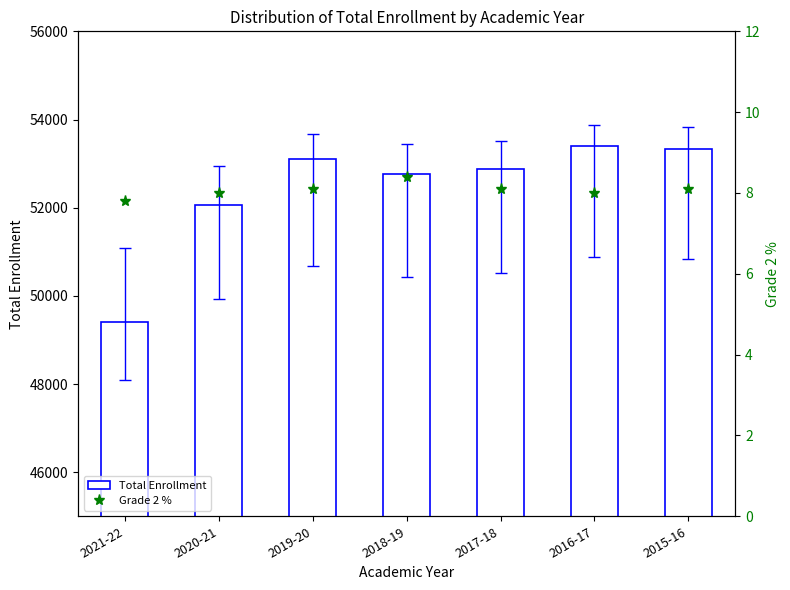

Reading left to right, extract all data points from this chart.

Total Enrollment: 49412.0	52055.0	53105.0	52763.0	52885.0	53395.0	53321.0
Grade 2 %: 7.8	8.0	8.1	8.4	8.1	8.0	8.1